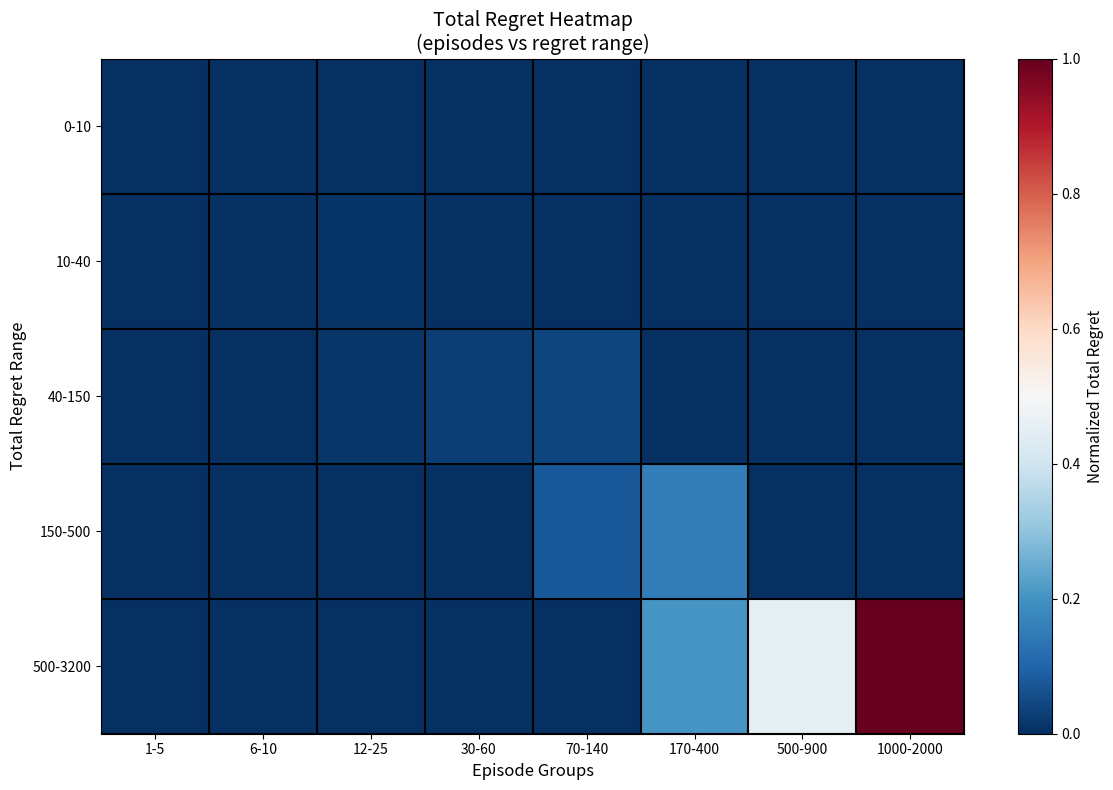

Between 1-5 and 170-400, which series saw the biggest shift?

500-3200